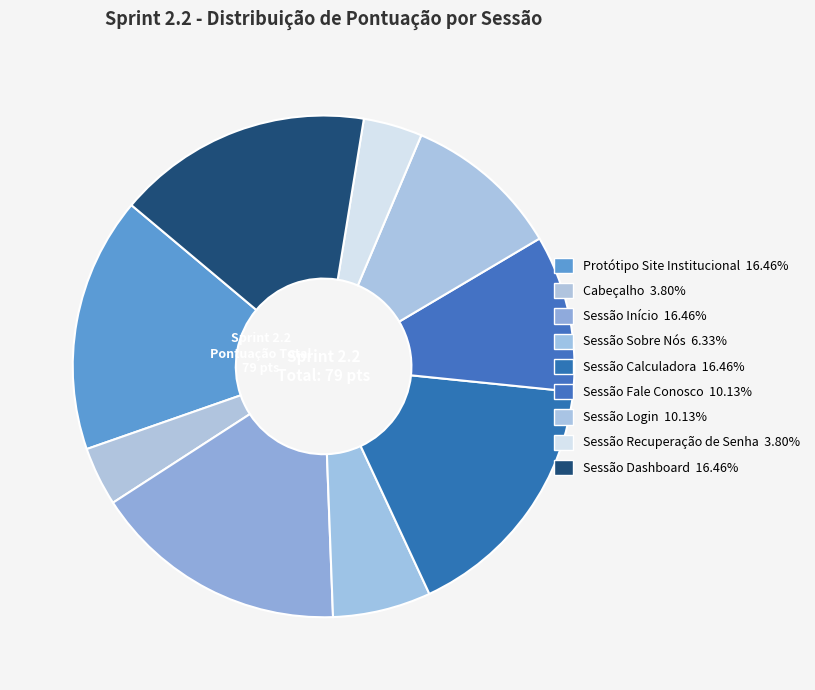

How many slices are in this pie chart?

9